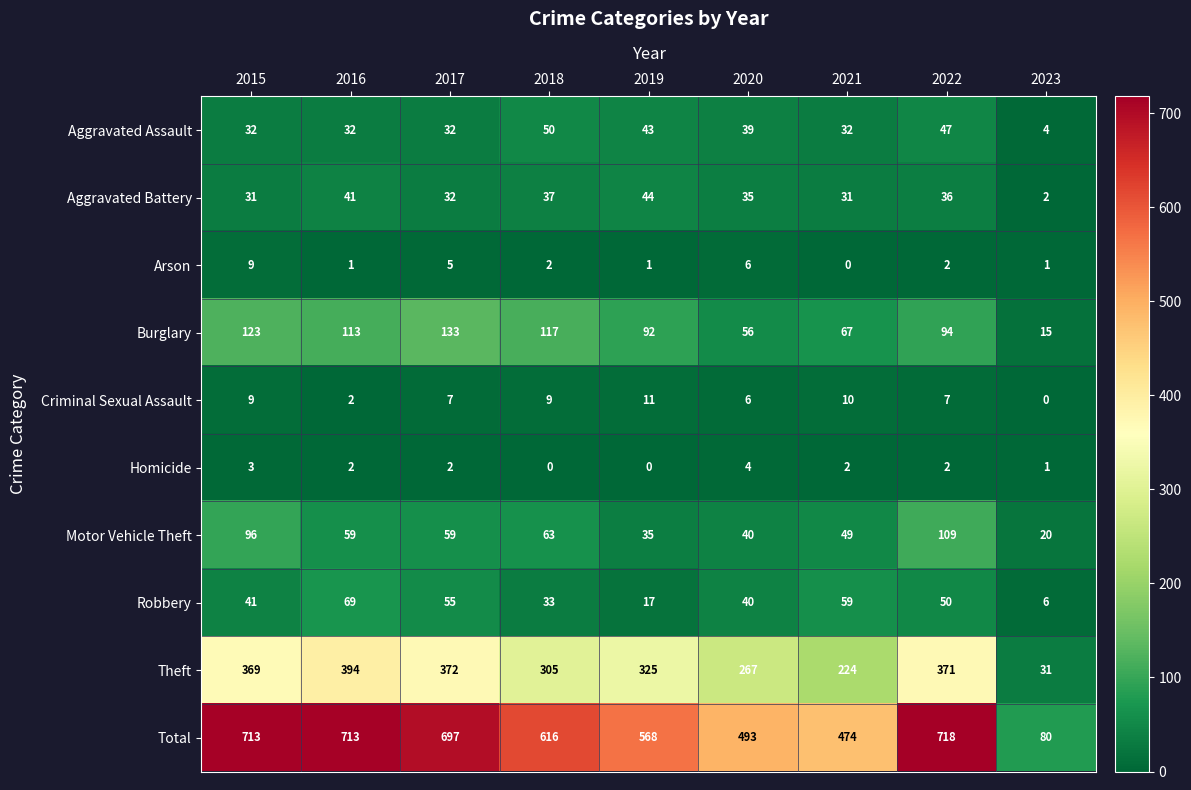

How many distinct data groups are displayed?

10